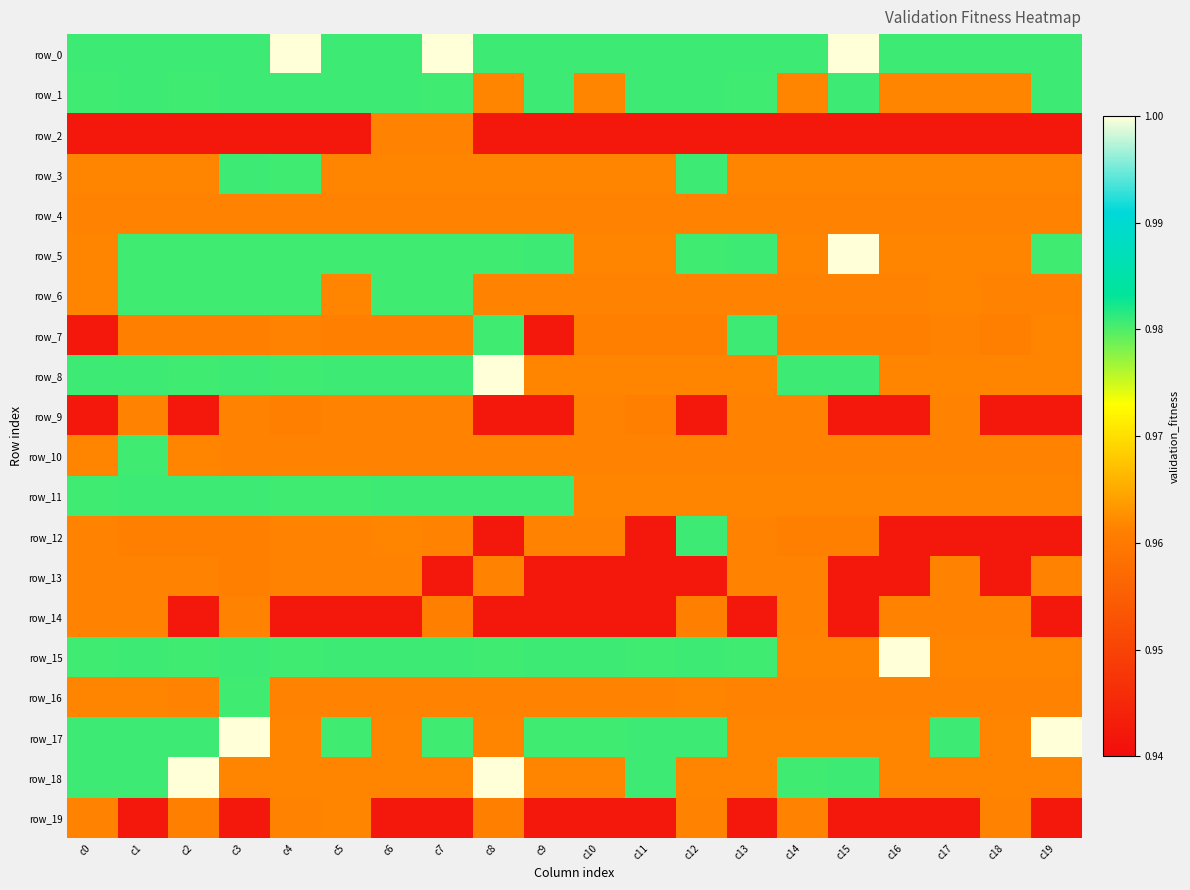

Which series has the largest range (max minus min)?

row_12